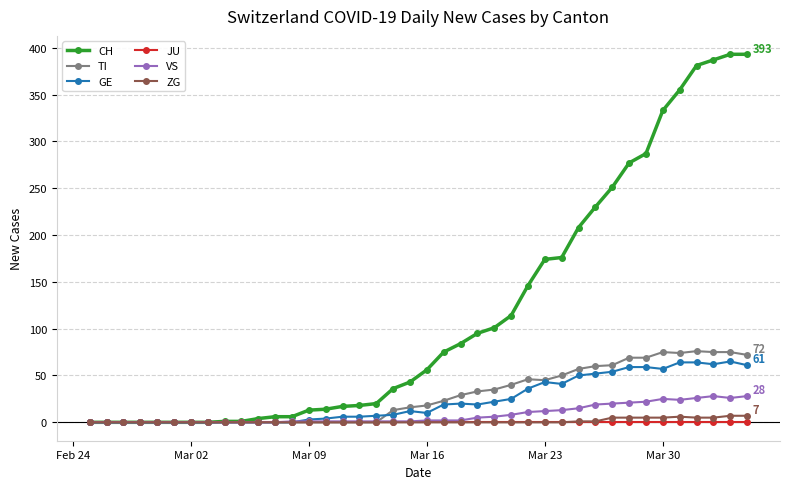

Which series has the largest range (max minus min)?

CH